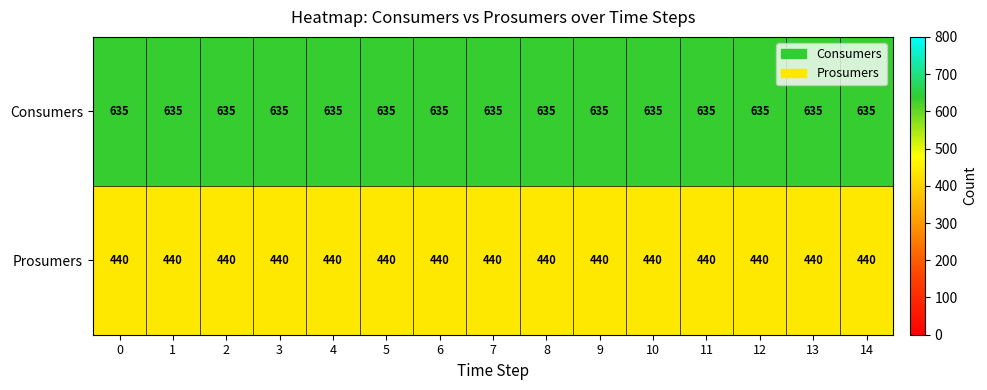

The Consumers series shows 635 at 14. True or false?

True